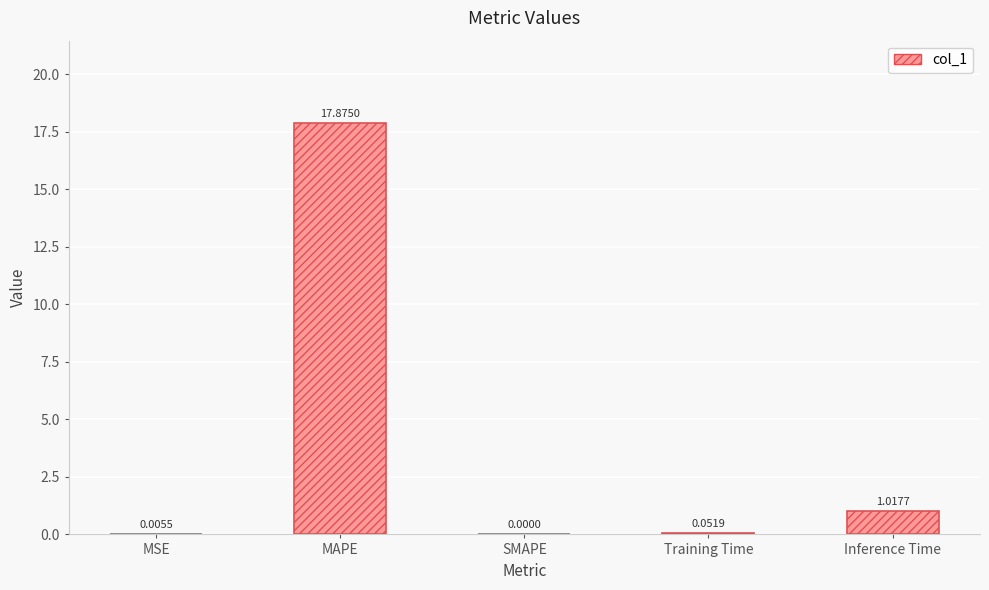

Which category has the highest value across all series?

MAPE